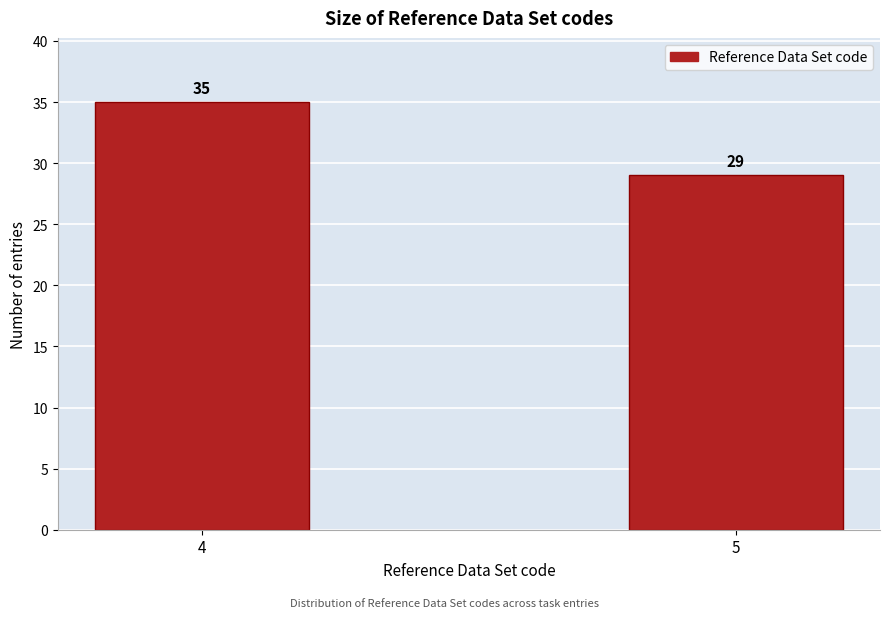

Reading right to left, what are all the values shown in this chart?

5=29	4=35